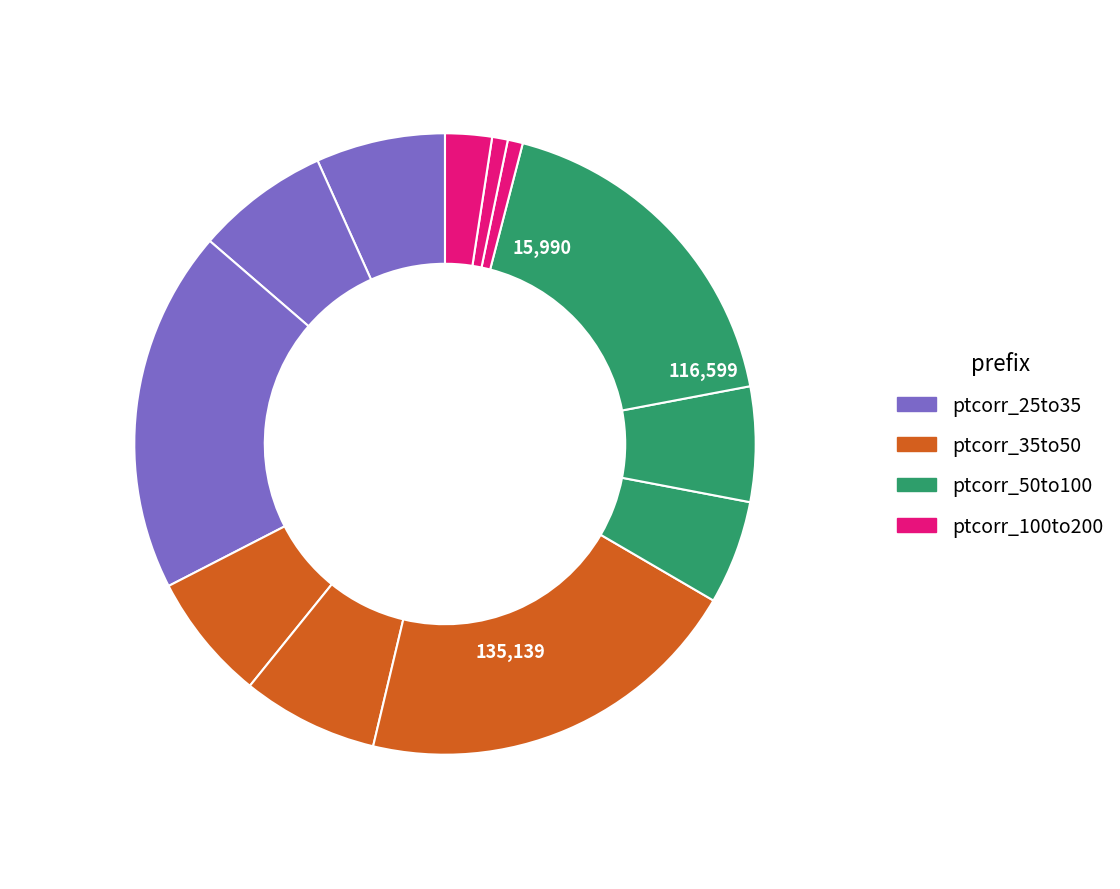

Rank the categories by value from highest to lowest.

ptcorr_35to50_EE, ptcorr_25to35_EE, ptcorr_50to100_EE, ptcorr_35to50_EB2, ptcorr_25to35_EB2, ptcorr_25to35_EB1, ptcorr_35to50_EB1, ptcorr_50to100_EB2, ptcorr_50to100_EB1, ptcorr_100to200_EE, ptcorr_100to200_EB2, ptcorr_100to200_EB1